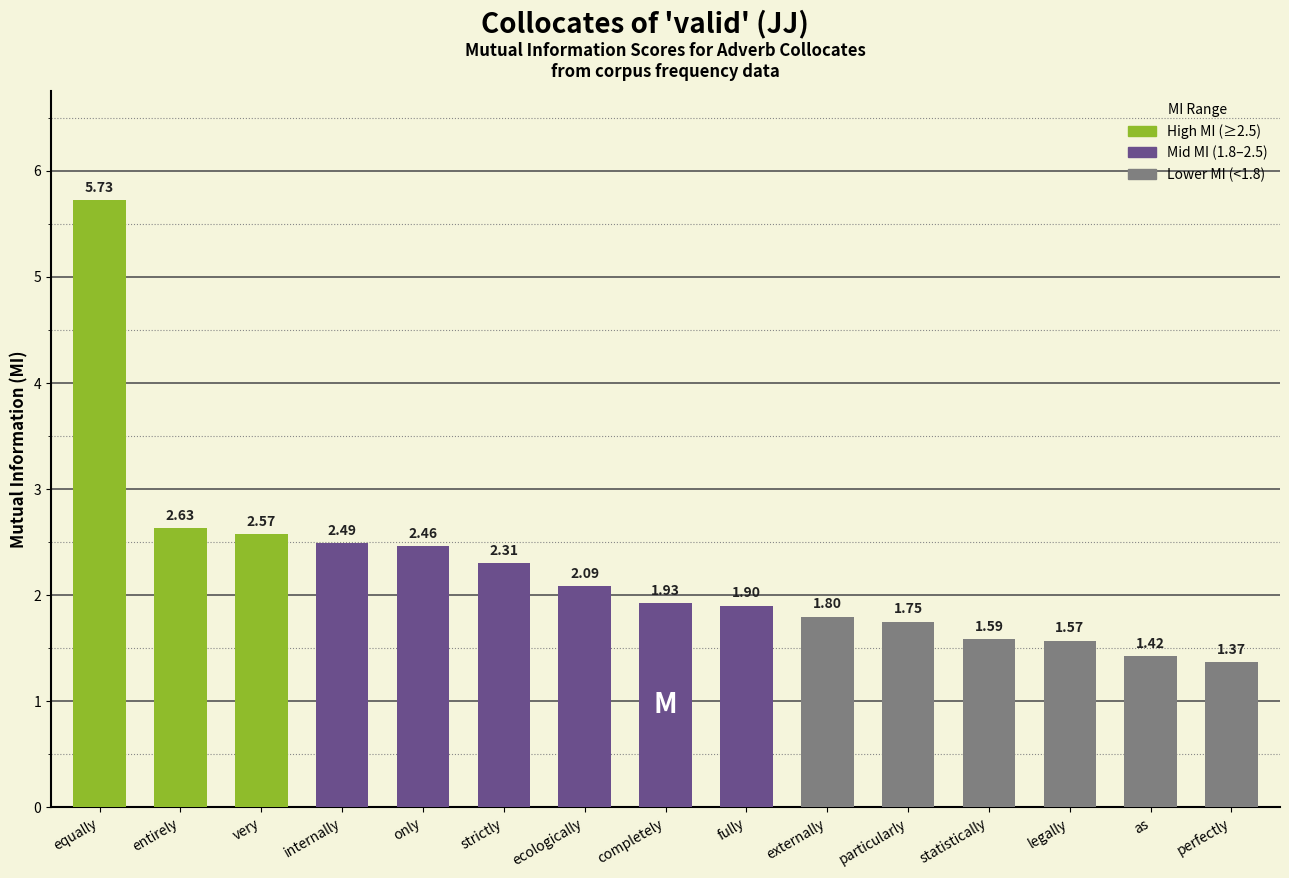

Which label corresponds to the smallest value in the chart?

perfectly